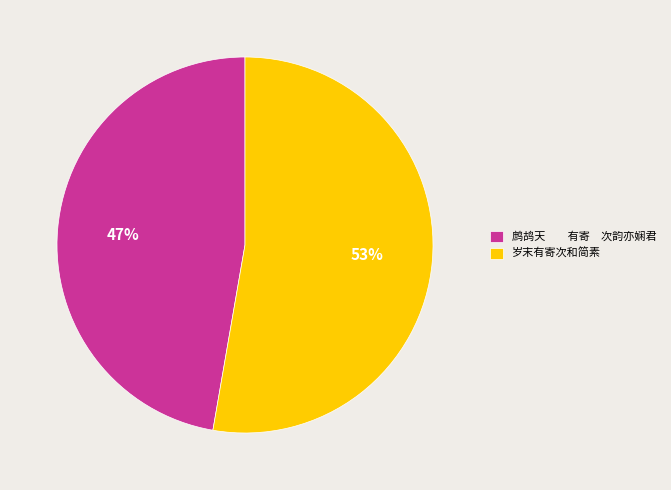

Combined, do 鹧鸪天 有寄 次韵亦娴君 and 岁末有寄次和简素 account for over 50%?

Yes